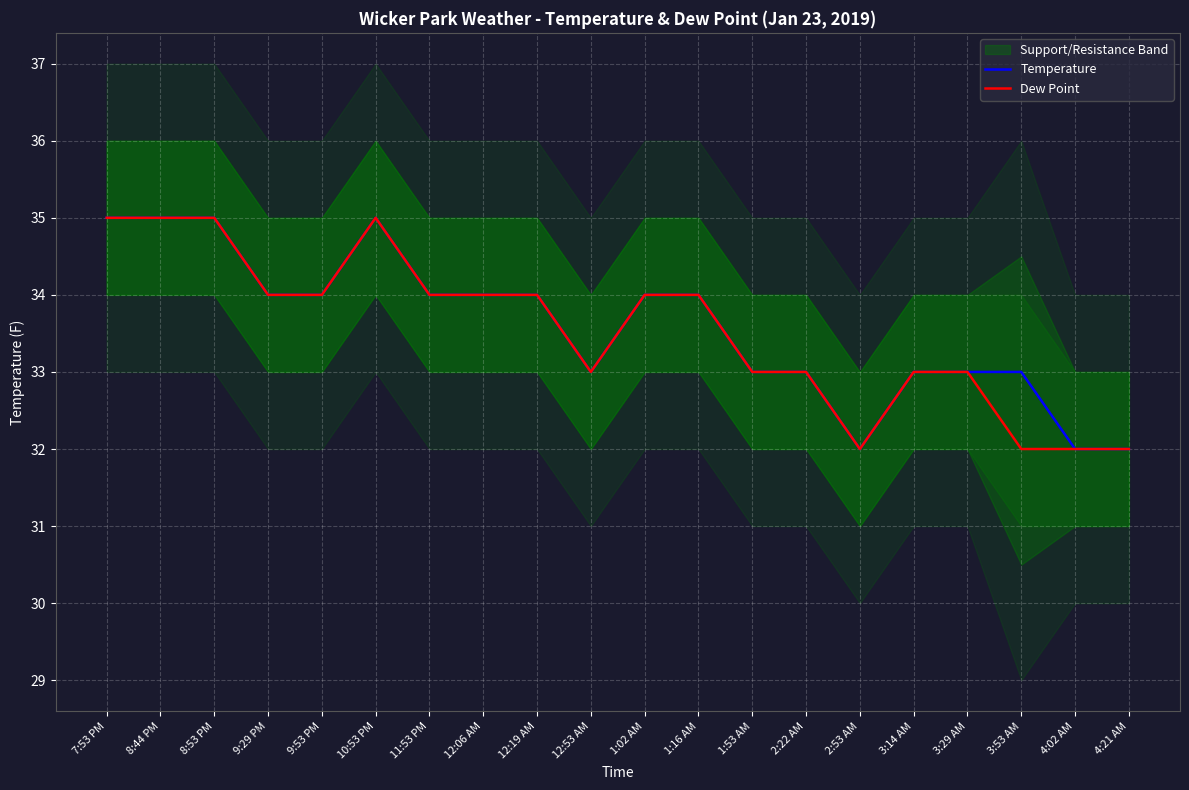

Which series has the widest spread of values?

Temperature